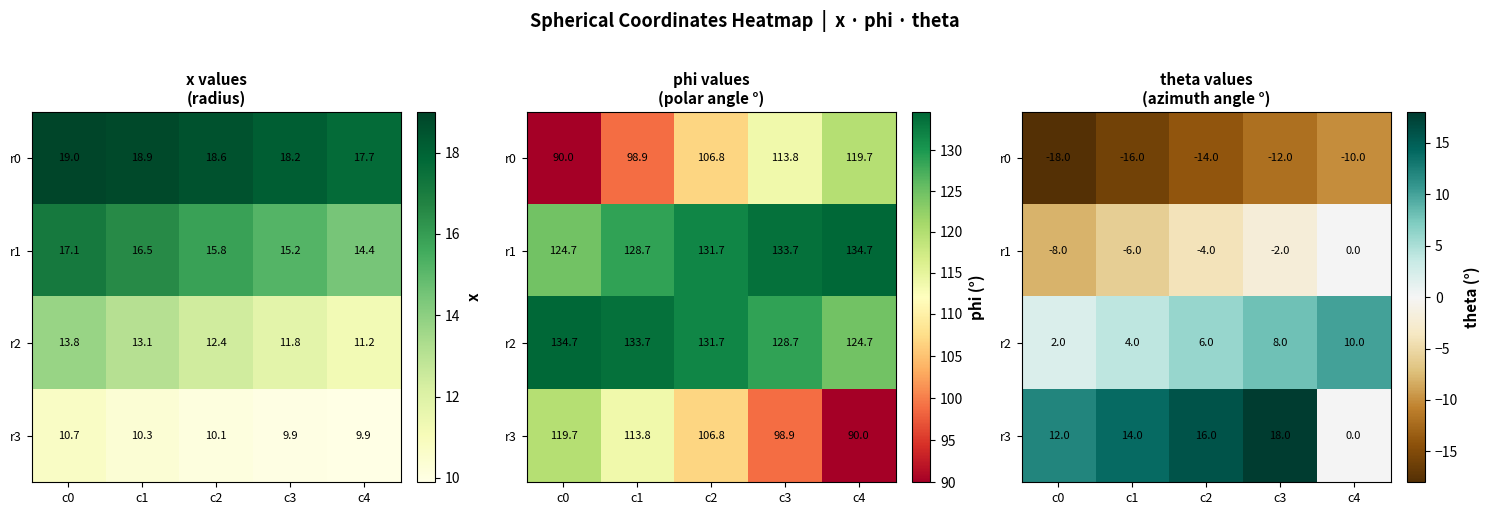

List the series in order of their peak value, highest first.

r3, r2, r1, r0